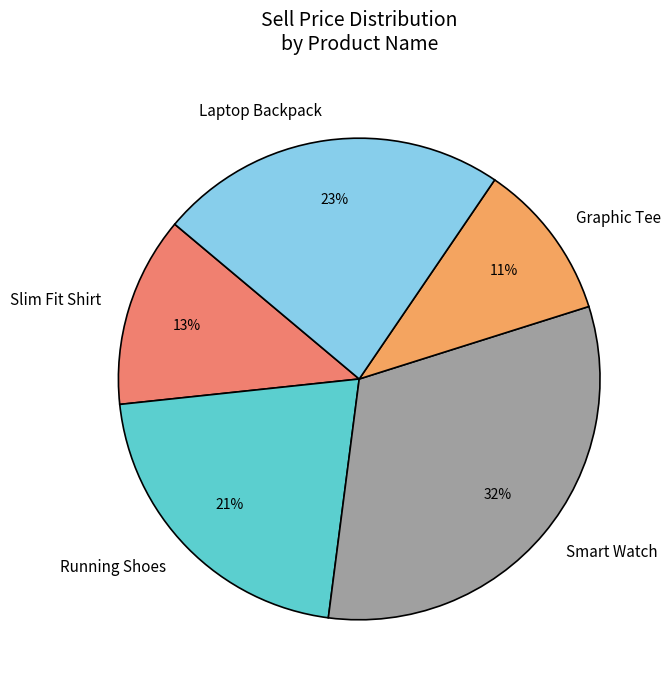

Combined, do Graphic Tee and Slim Fit Shirt account for over 50%?

No